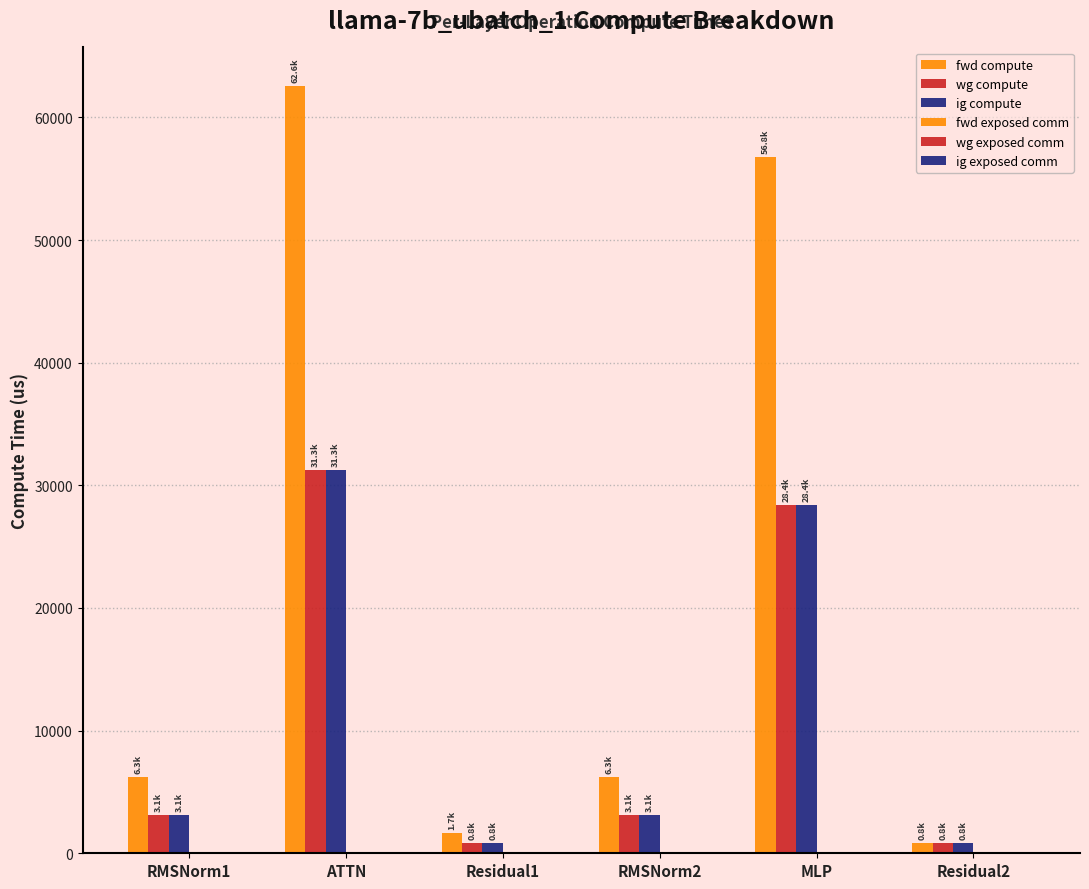

What is the total value across all series at Residual1?

3318.3